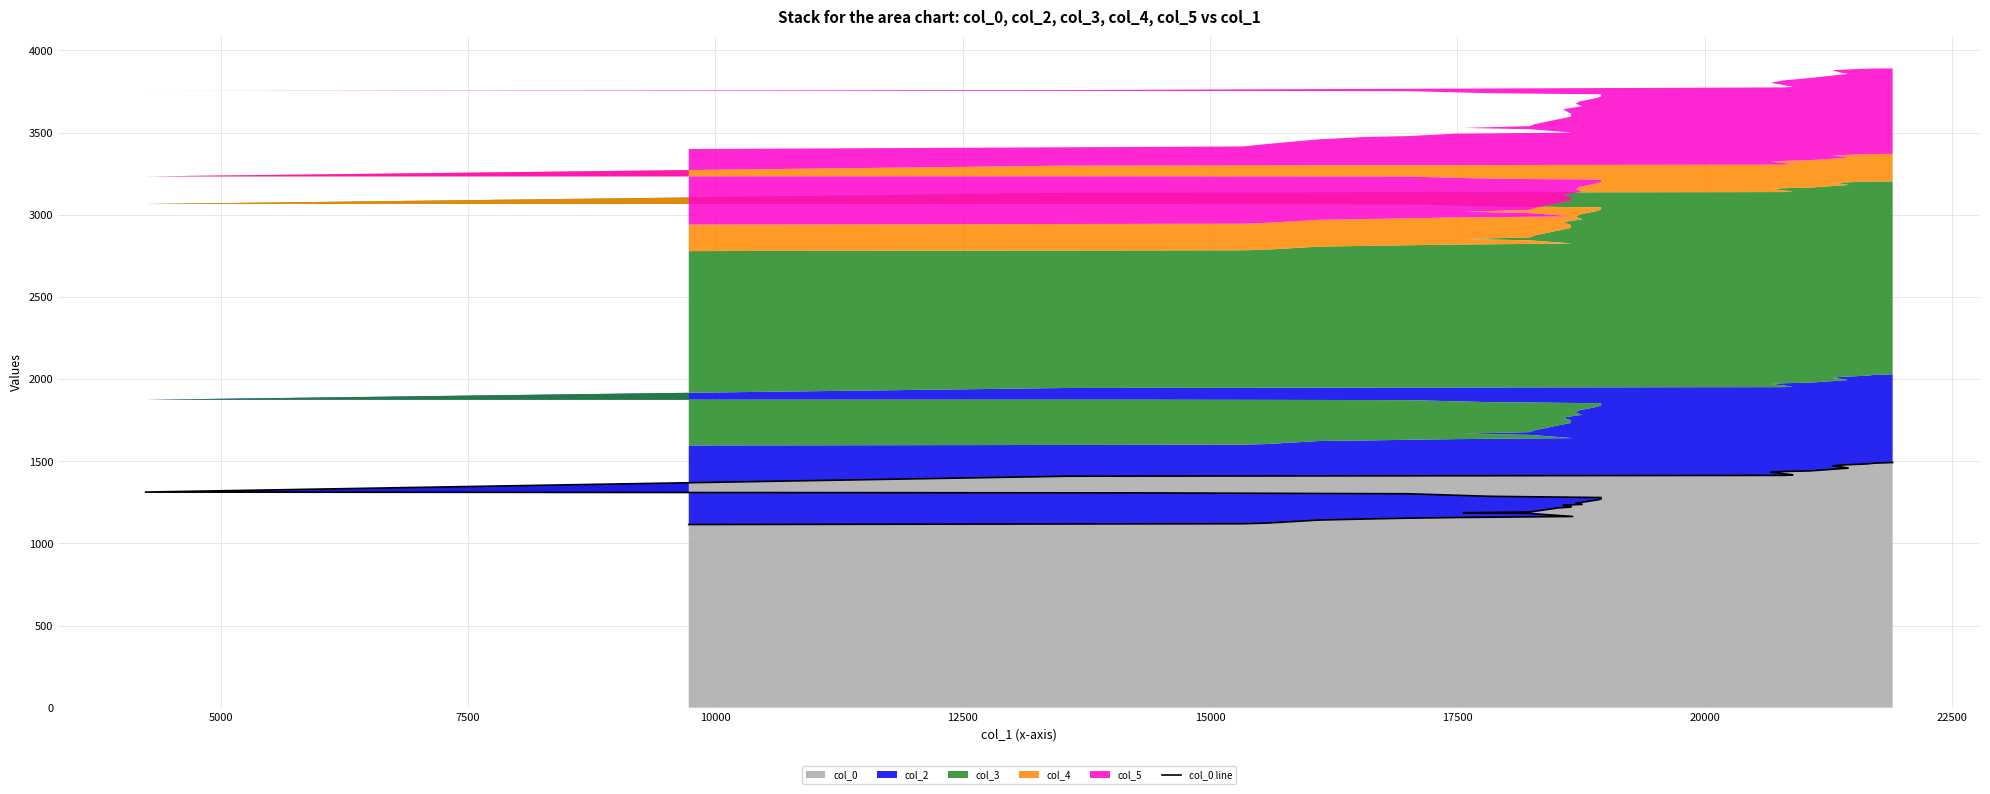

How many lines are shown in the chart?

1